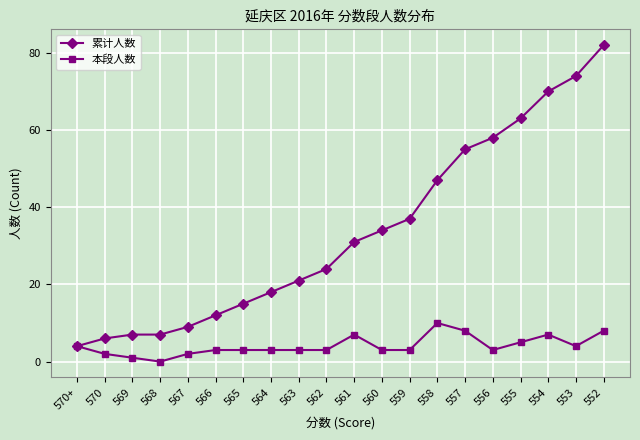

Does the chart display data point markers on the line(s)?

Yes